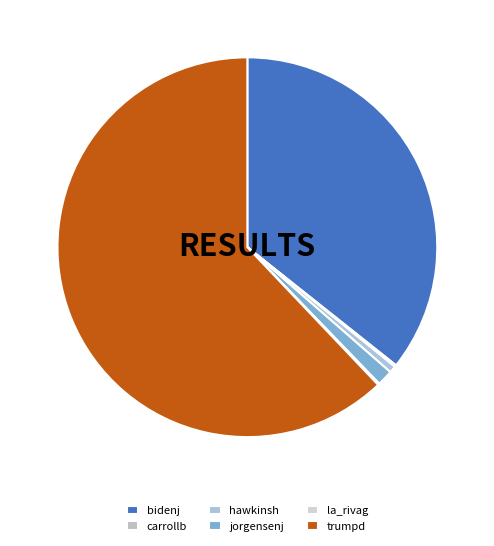

To the nearest percent, what is the average slice percentage?

17%